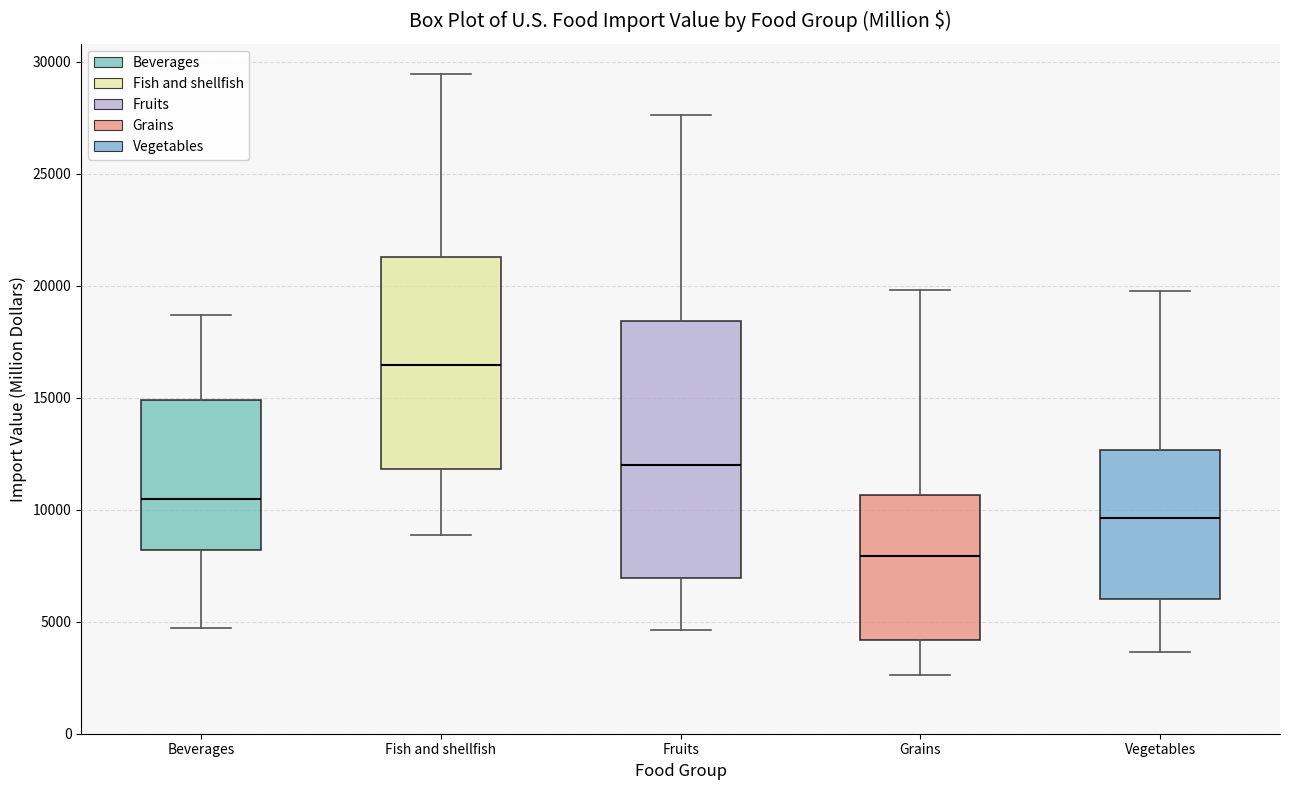

Where is the upper edge of the box for Fruits on the y-axis? The values are not printed on the chart, so give them approximately, as read against the axis.

18500